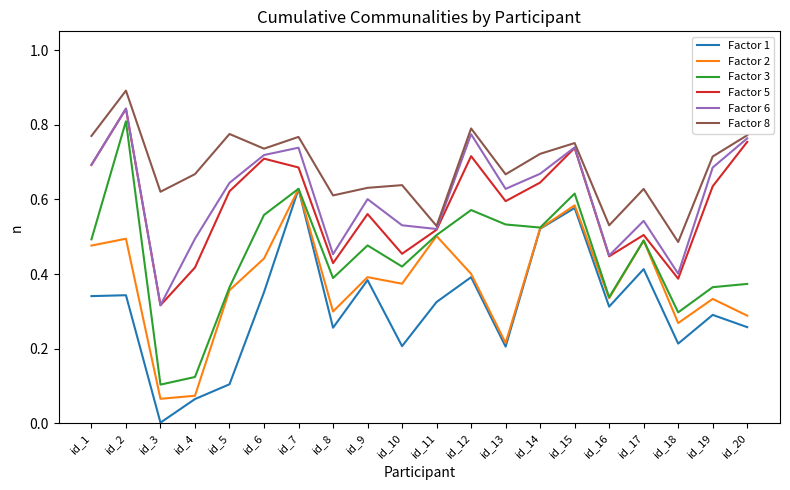

True or false: Factor 6 has a value of 0.6 at id_5.

True